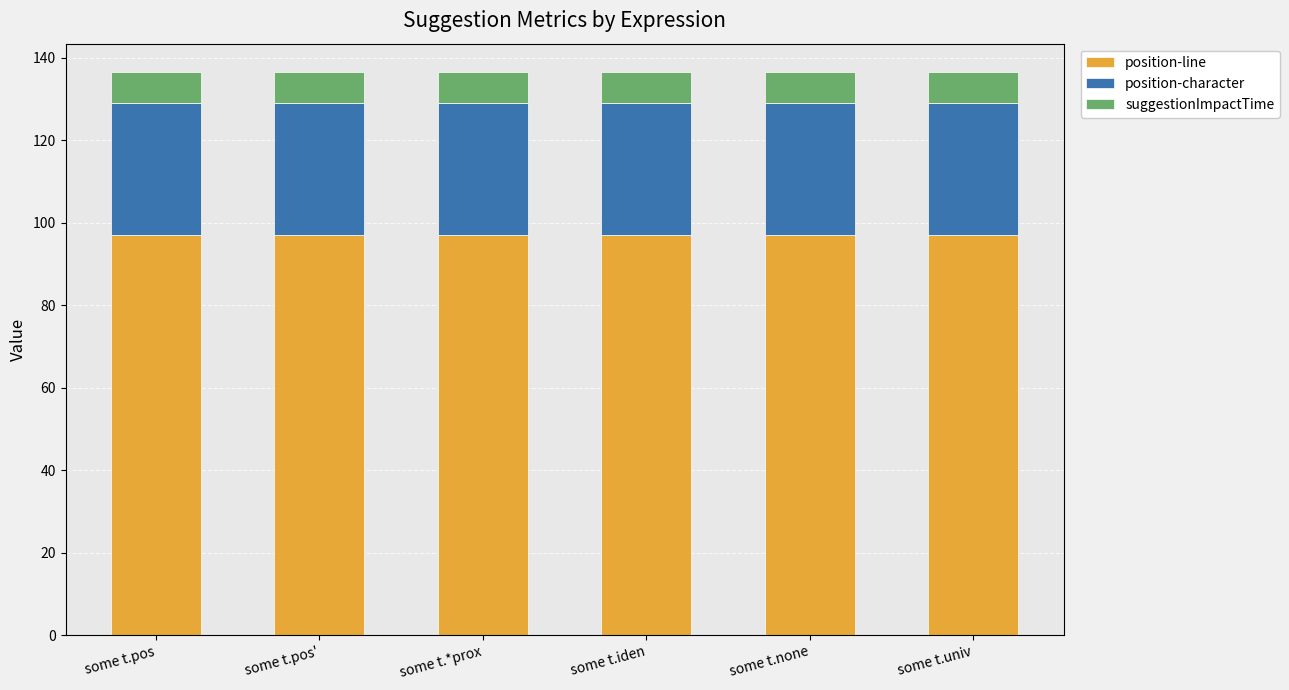

What is the total value across all series at some t.pos'?

136.6